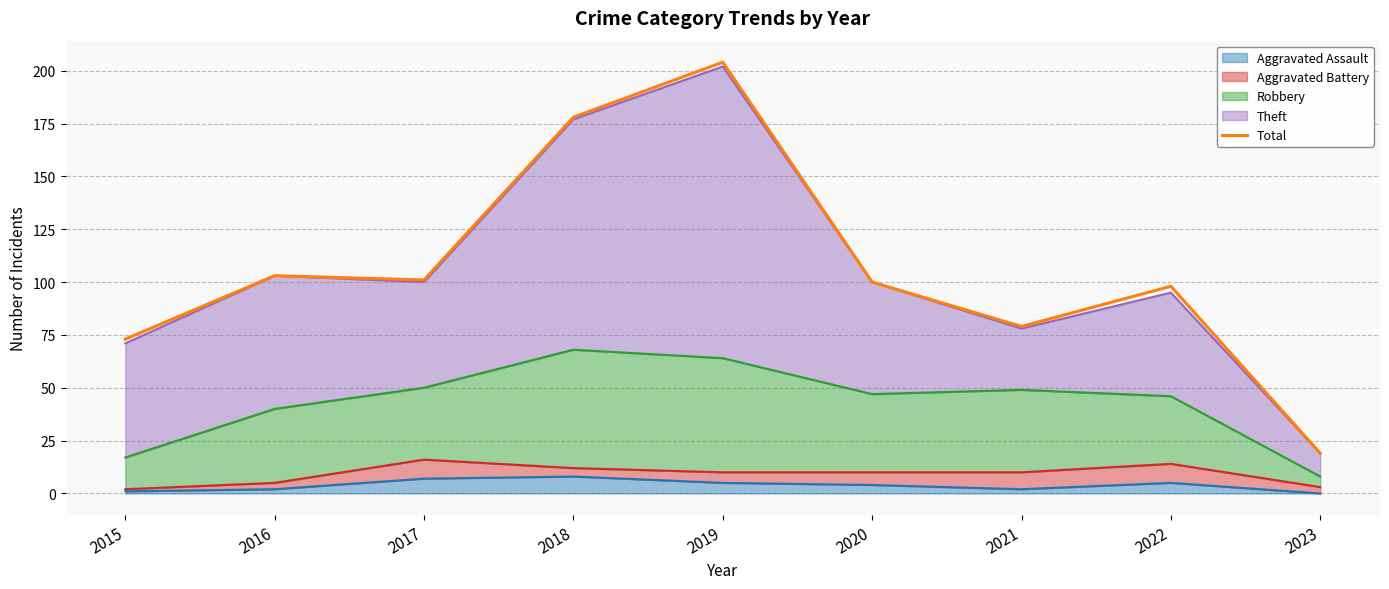

What is the sum of all values?

955